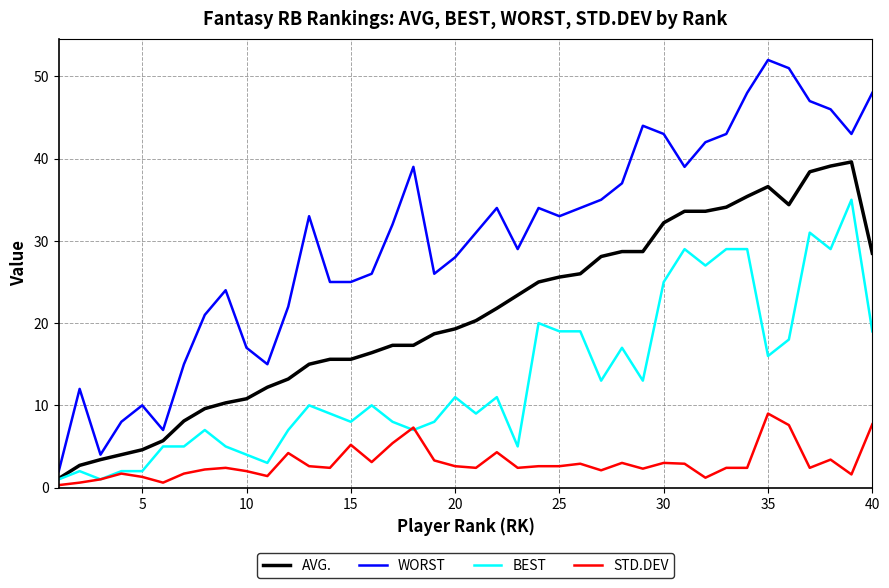

Which series has the largest total across all categories?

WORST